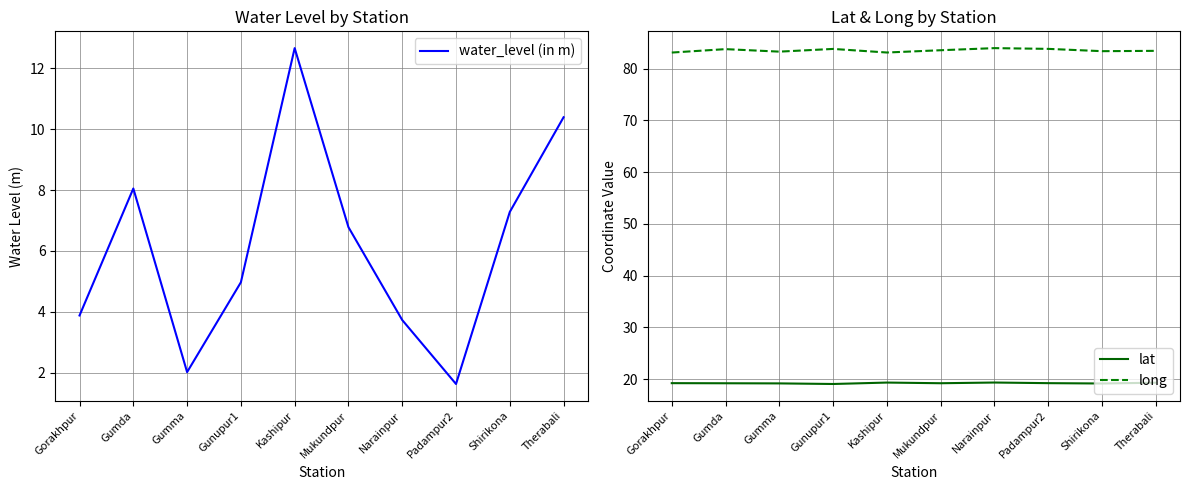

What is the difference between the second highest and minimum values in the water_level (in m) series?

8.8